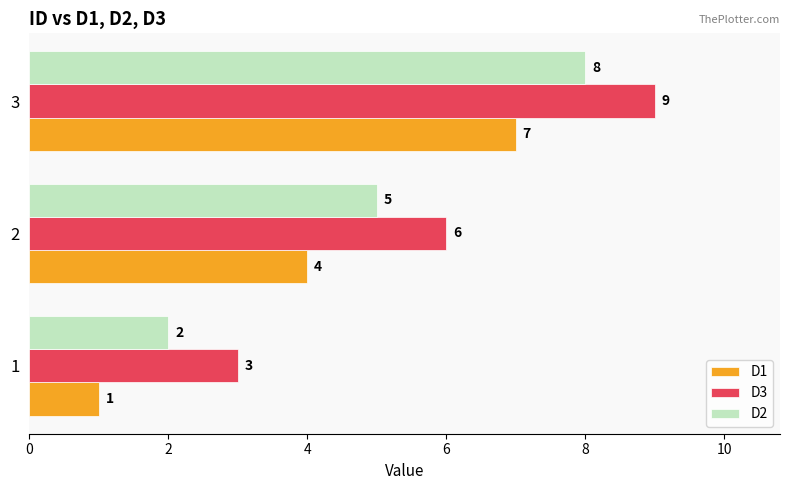

Count the D2 values in the range 2 to 8.

3